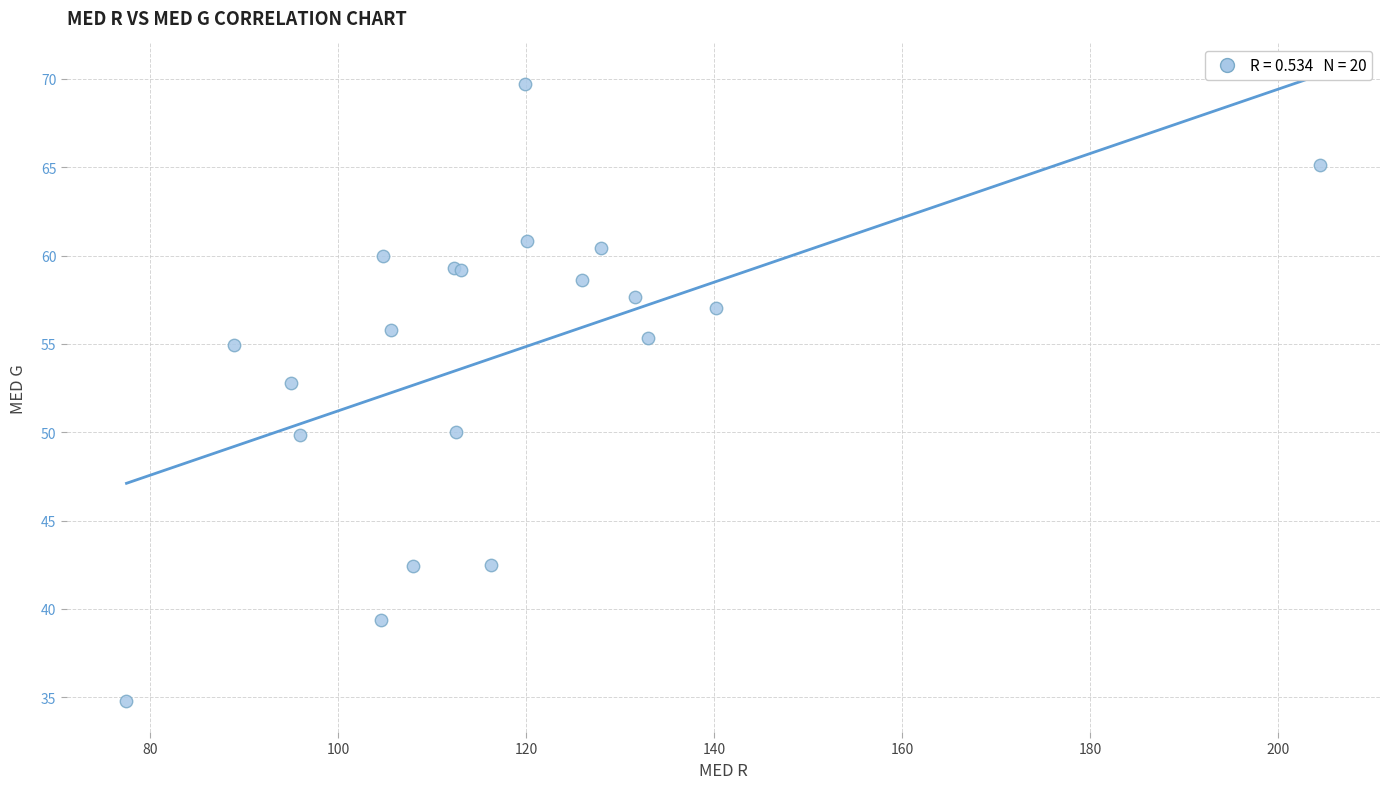

What Y value in the scatter plot is closest to 52?

52.8